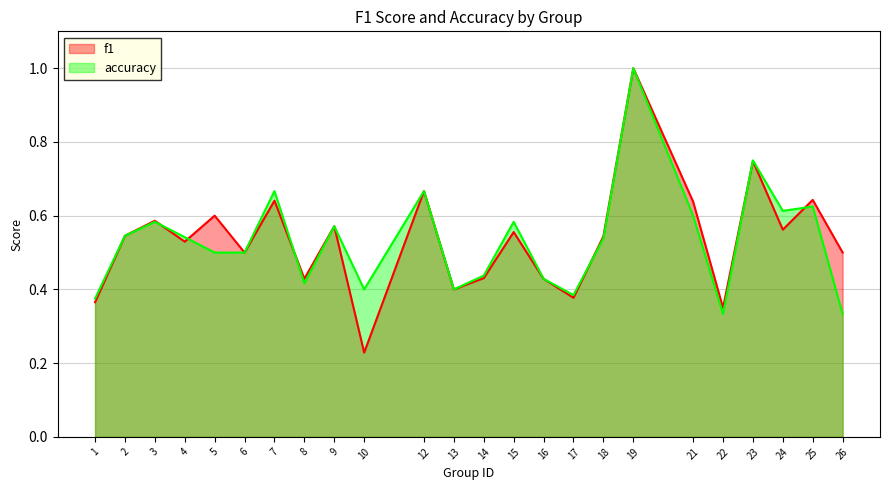

How many intersections are there between accuracy and f1?

6